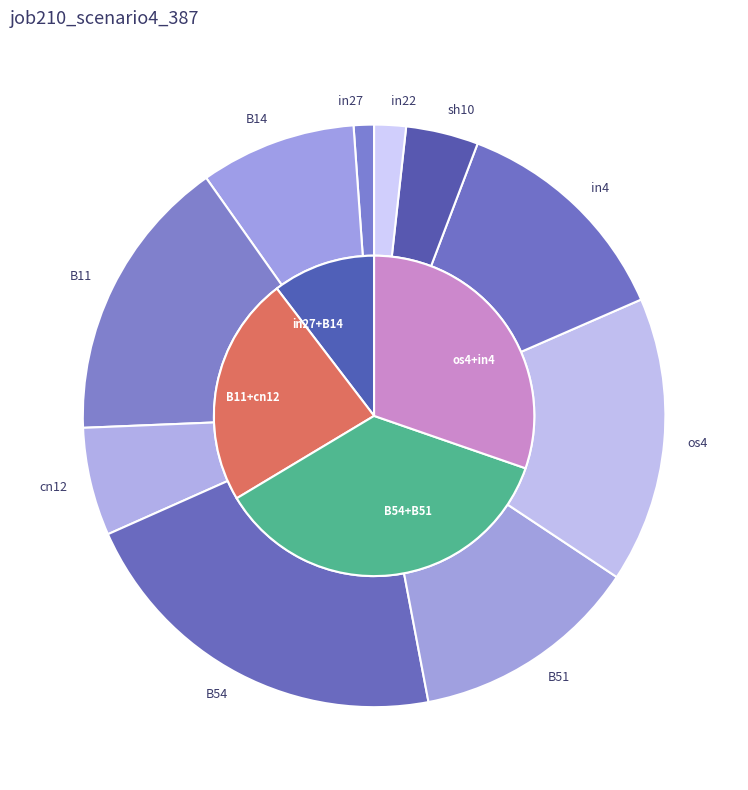

What portion of the pie excludes B51?

87.3%